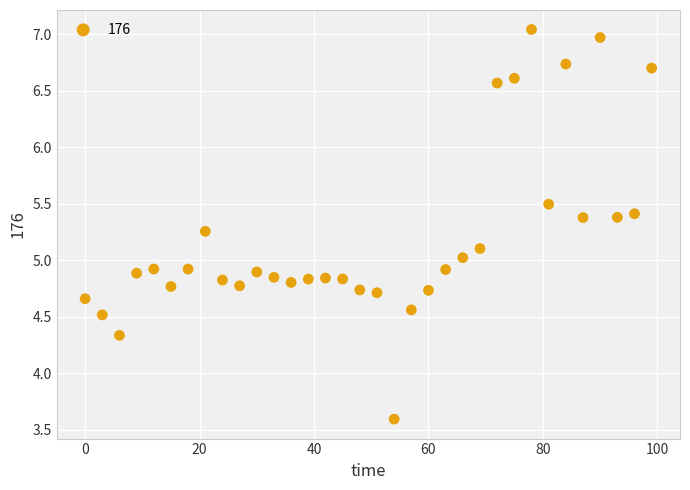

What is the range of Y values (max minus min)?

3.4